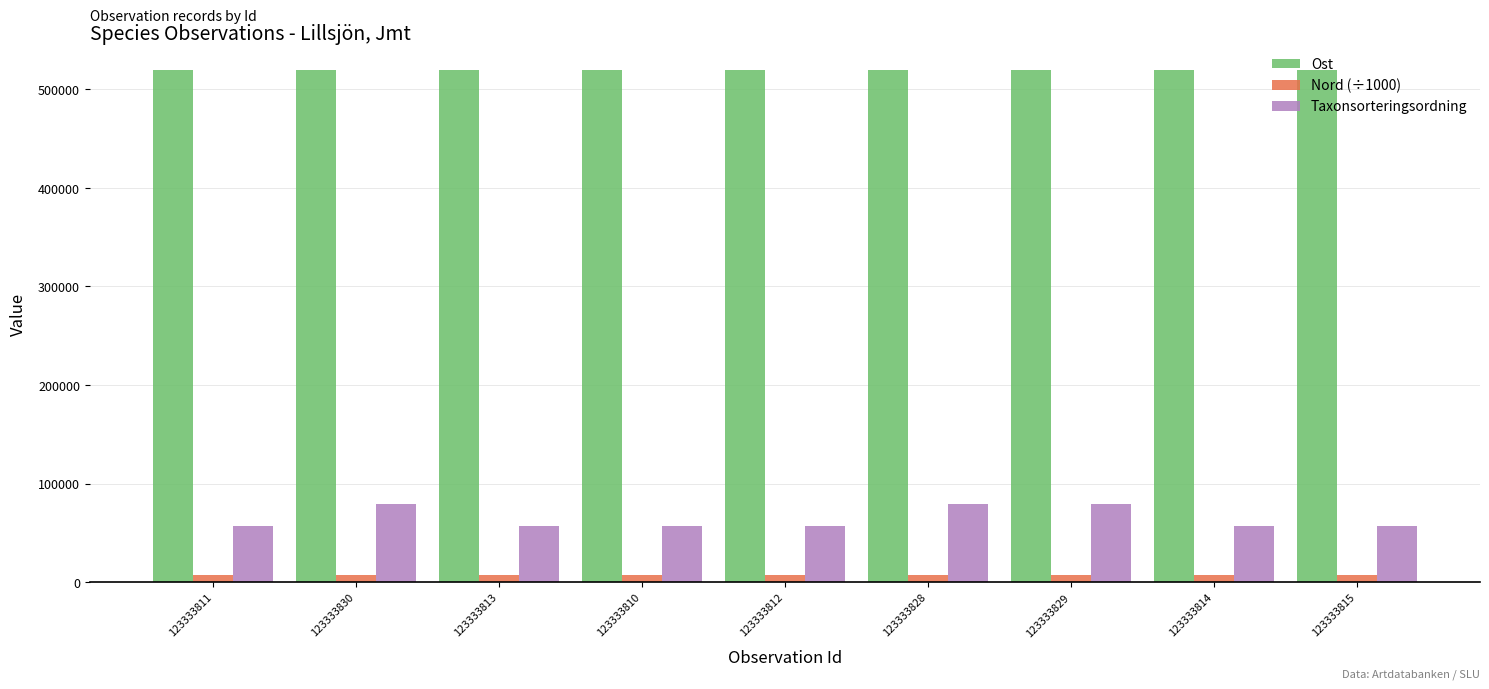

Which series has the largest range (max minus min)?

Taxonsorteringsordning